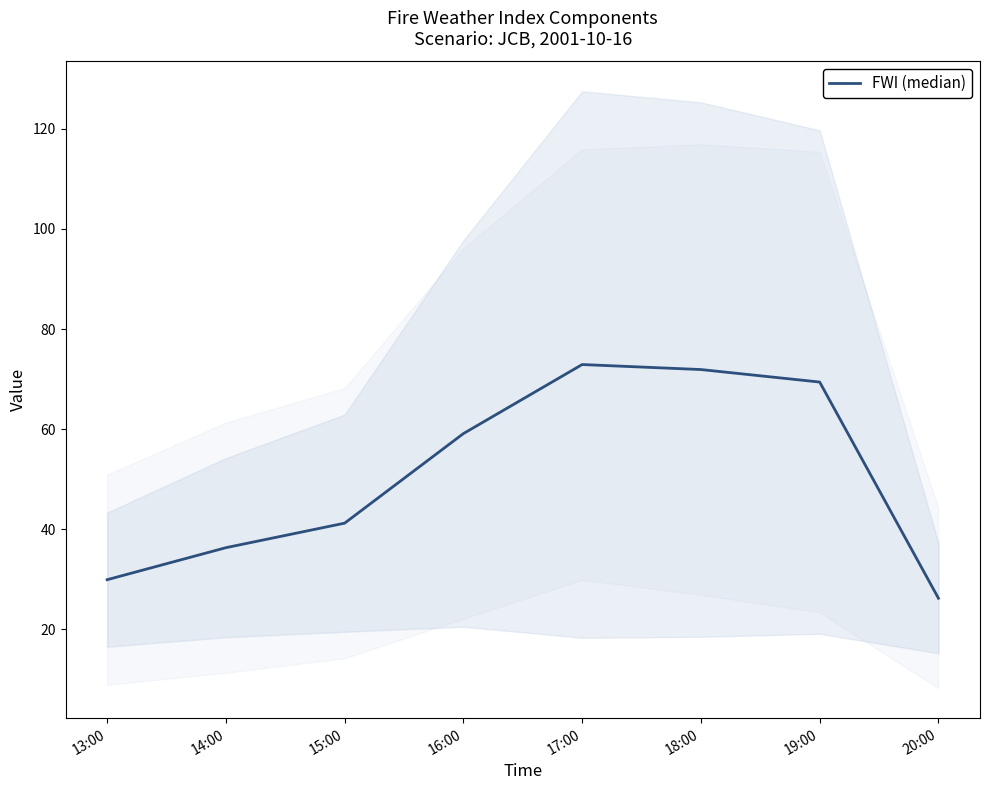

Where is the data nearest to the value 49?

15:00